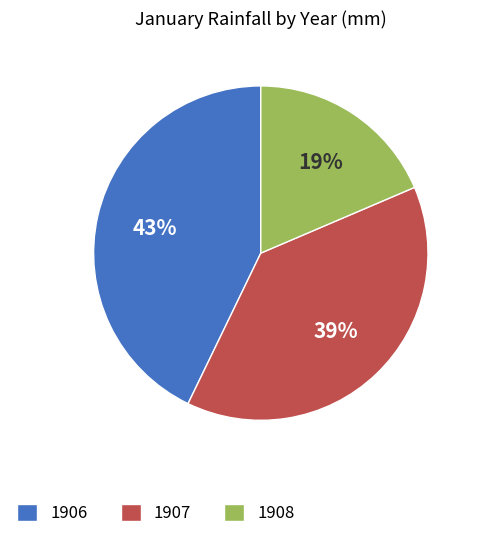

Is it true that 1906 is 43% of the pie?

True